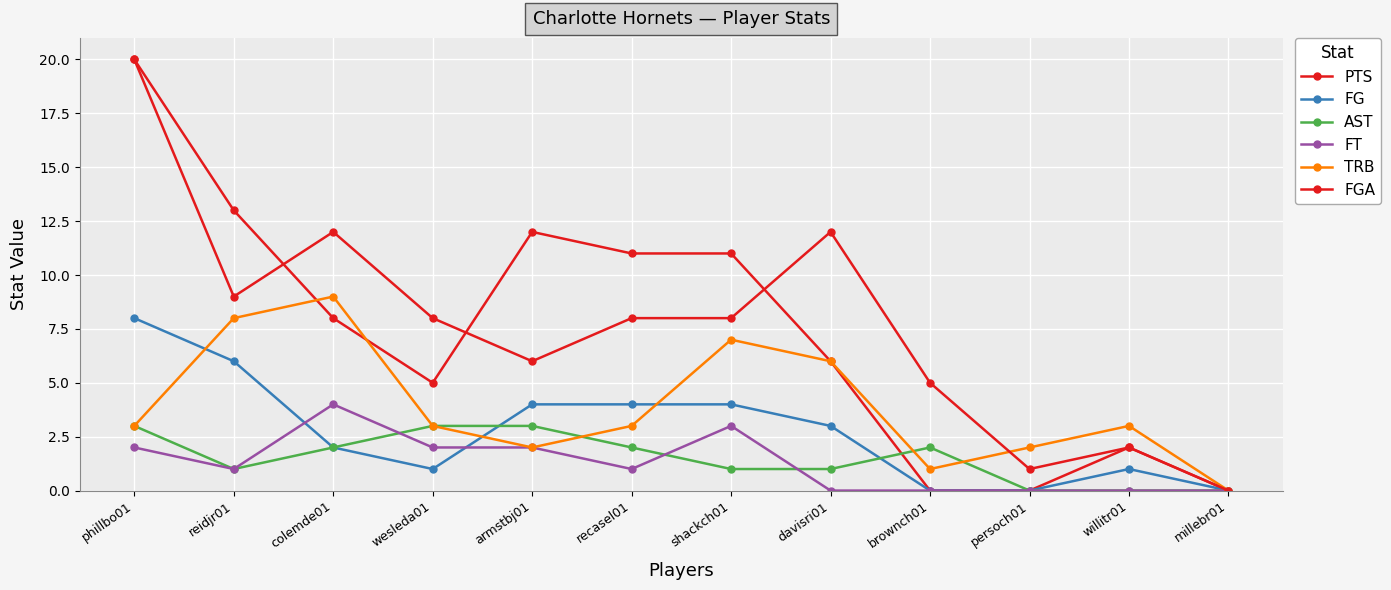

What is the difference between the TRB values at colemde01 and brownch01?

8